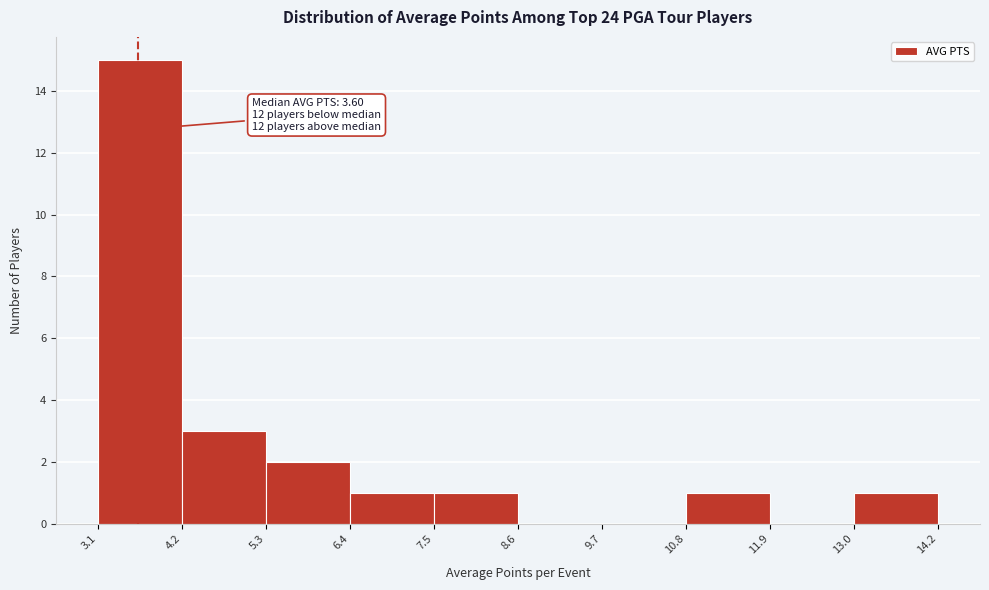

Which range on the x-axis has the tallest bar?

3.1 to 4.2